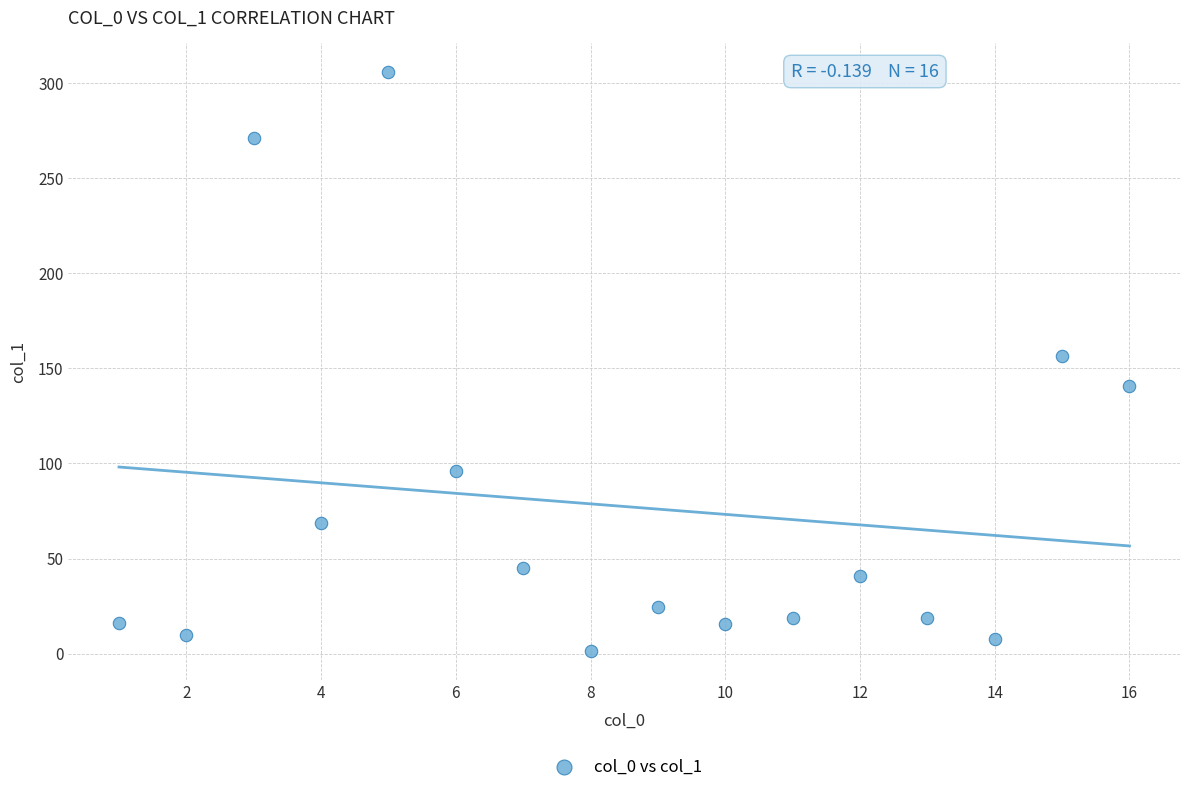

What Y value in the scatter plot is closest to 153?

156.7